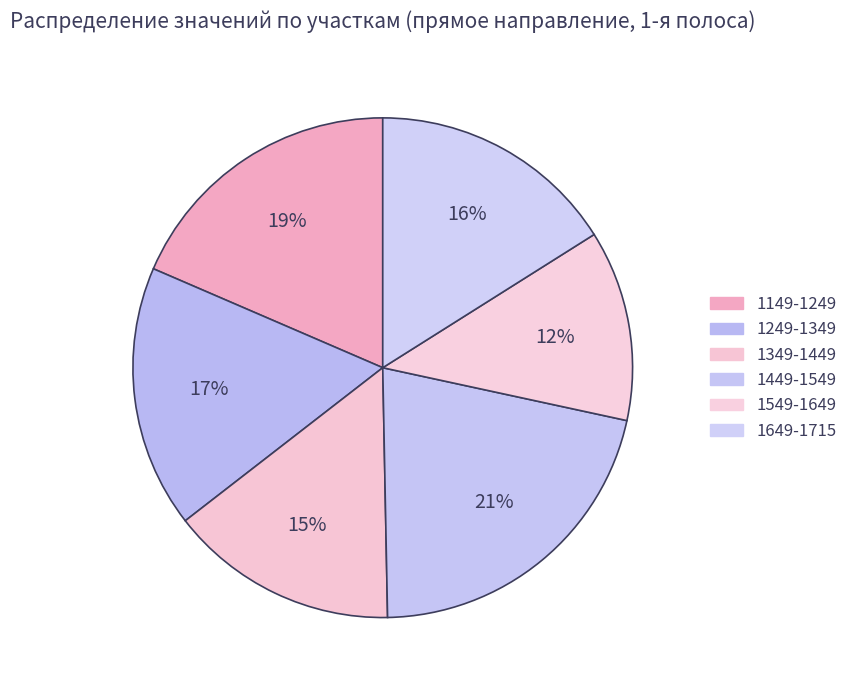

How many segments does this pie chart have?

6